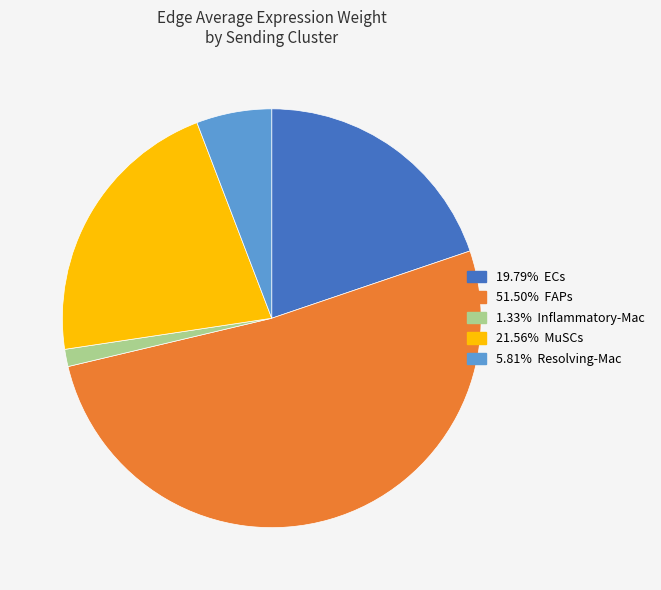

How many slices are in this pie chart?

5